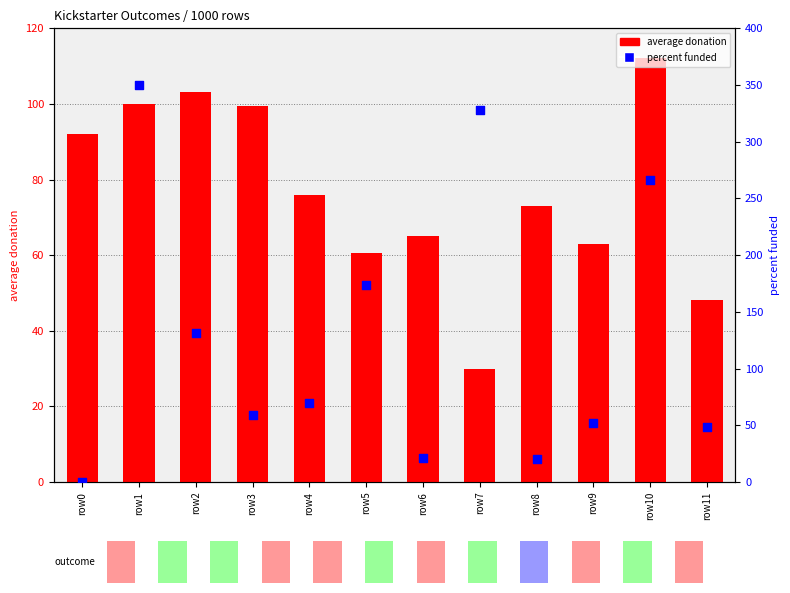

Which series contains the highest Y value?

percent funded